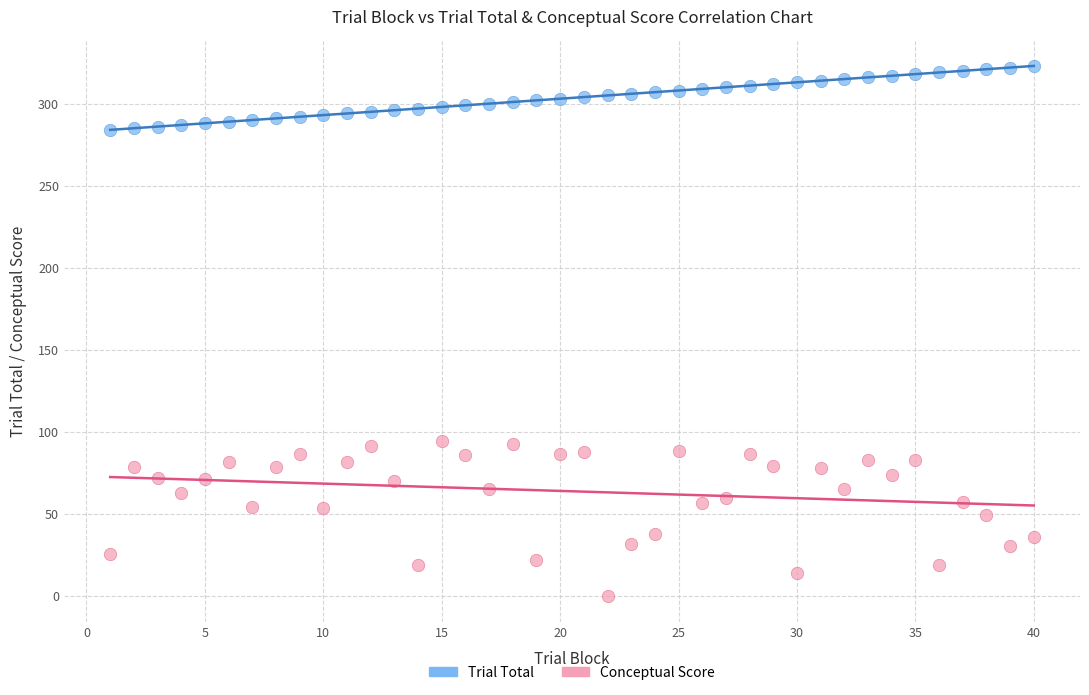

Across all data points, what is the range of X values (max minus min)?

39.0